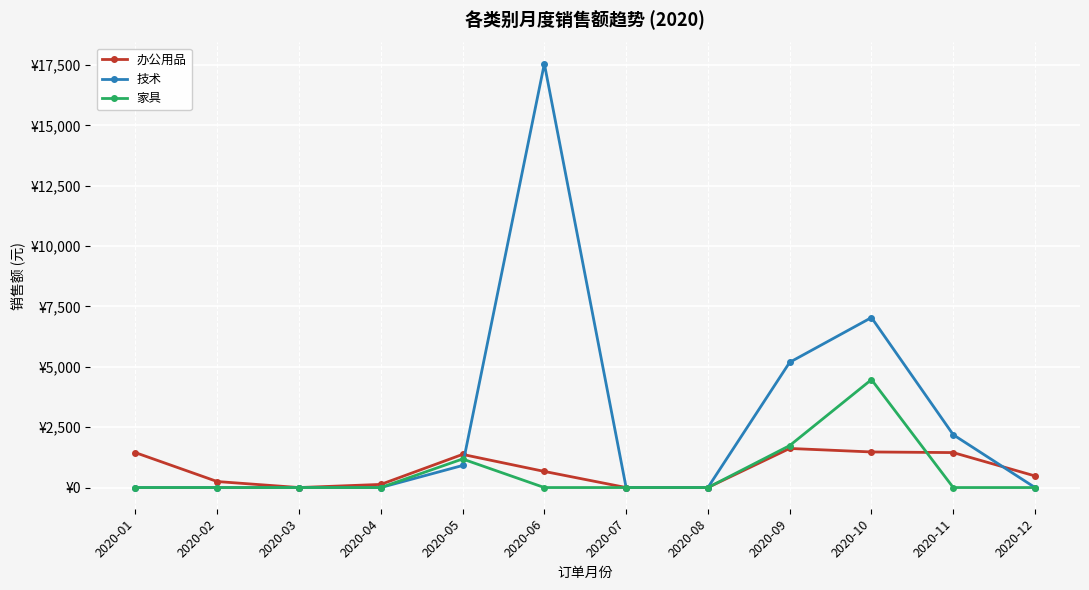

What is the total value across all series at 2020-11?

3634.4